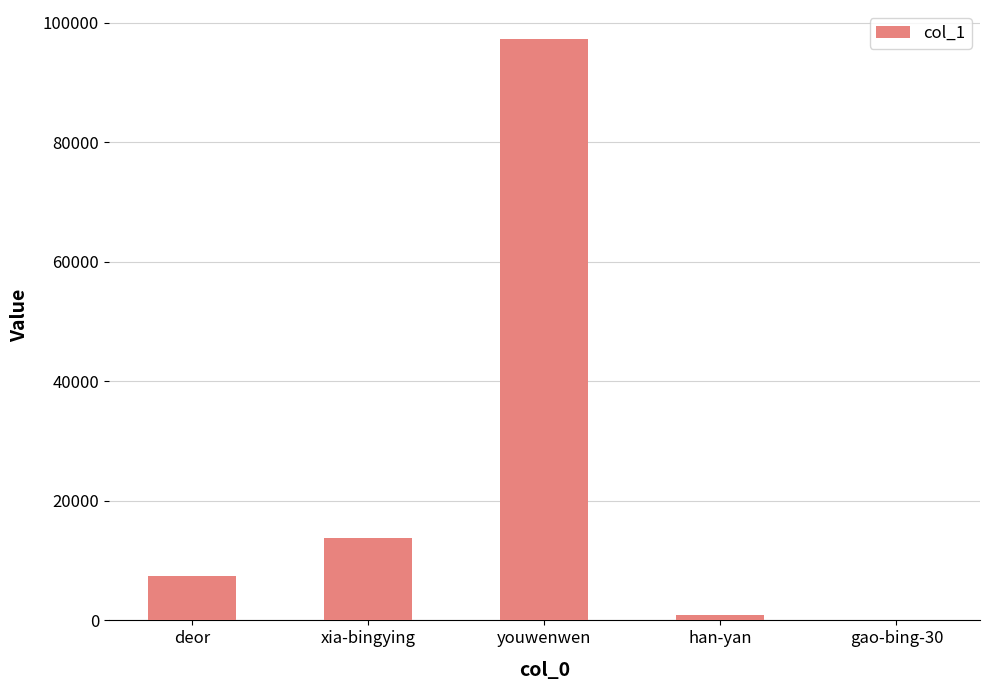

Which has a higher value, deor or han-yan?

deor